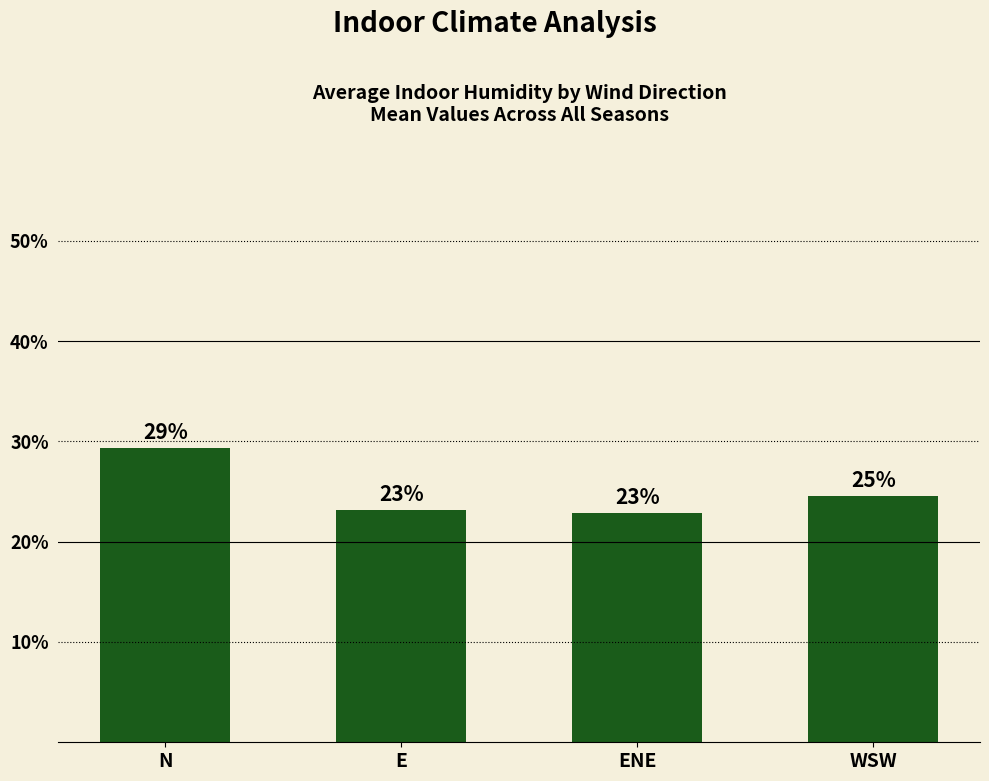

Between E and WSW, which is larger?

WSW